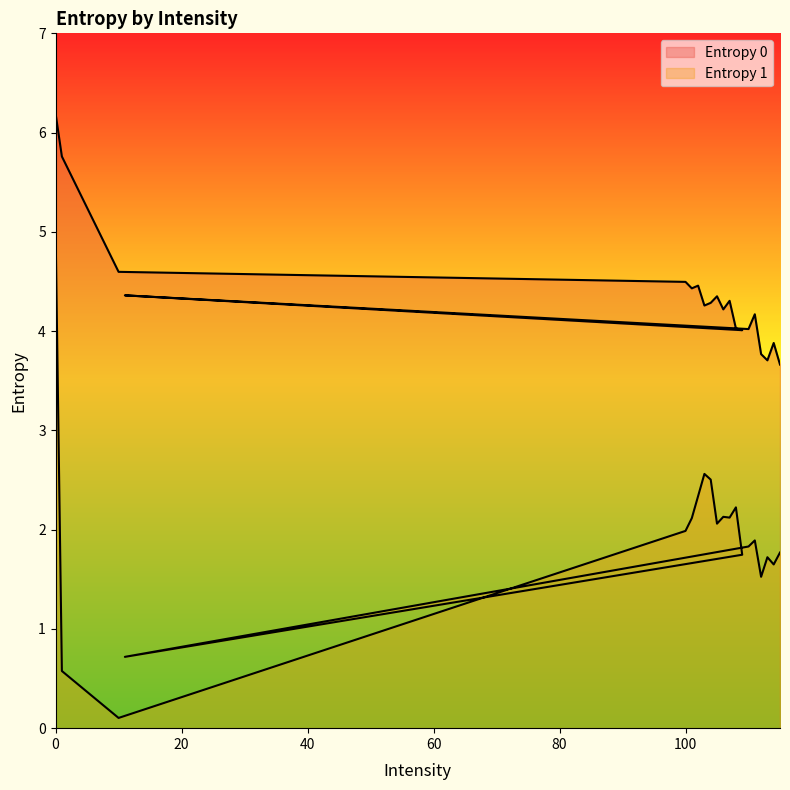

List the series in order of their overall mean, lowest first.

Entropy 1, Entropy 0